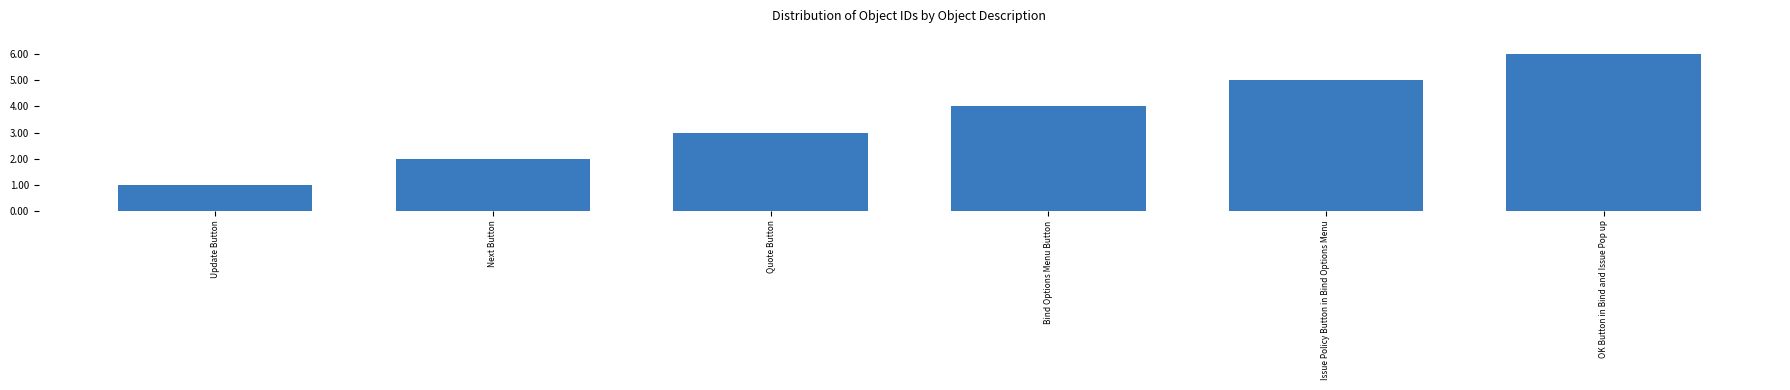

What is the label of the 6th bar from the left?

OK Button in Bind and Issue Pop up